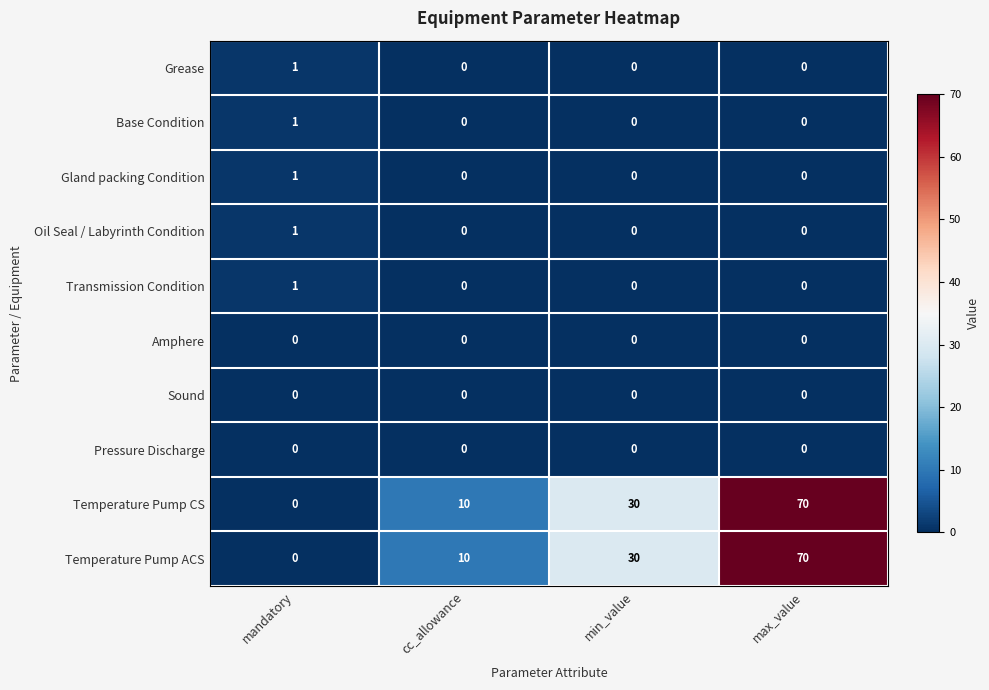

At which label is Temperature Pump ACS closest to 35?

min_value